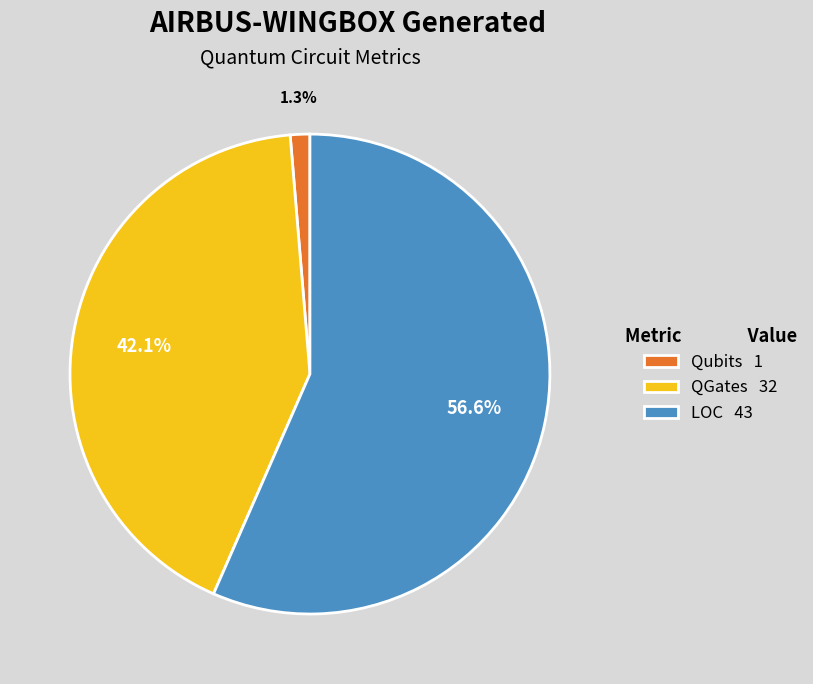

Which slice is the largest?

LOC 43